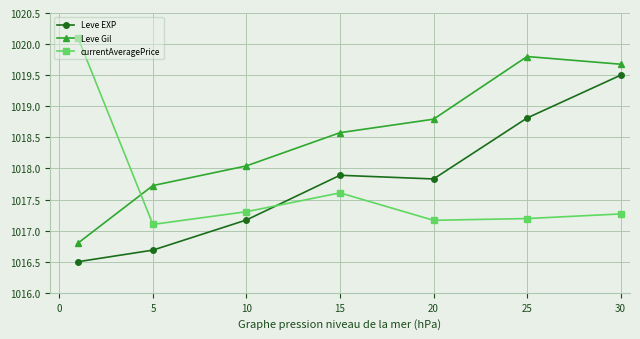

What is the average value of the Leve Gil series?

1018.5